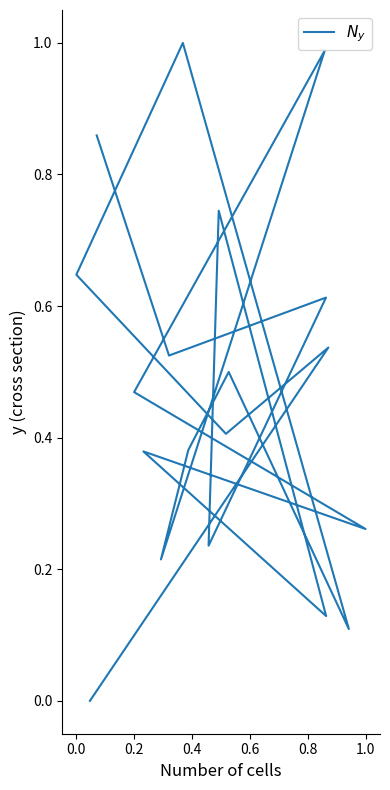

How many points are lower than both their immediate neighbors (excluding endpoints)?

7